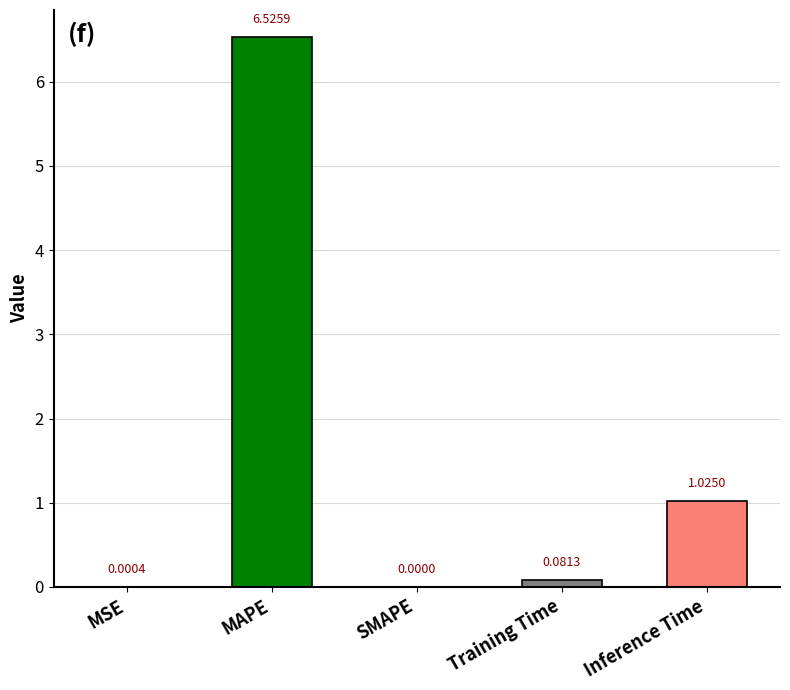

Which label corresponds to the largest value in the chart?

MAPE